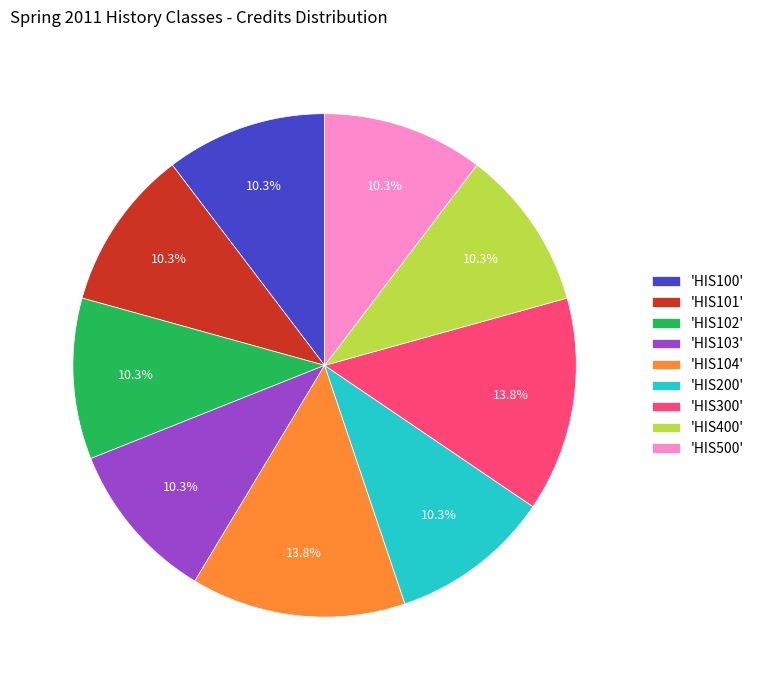

Which has a higher value, 'HIS300' or 'HIS100'?

'HIS300'